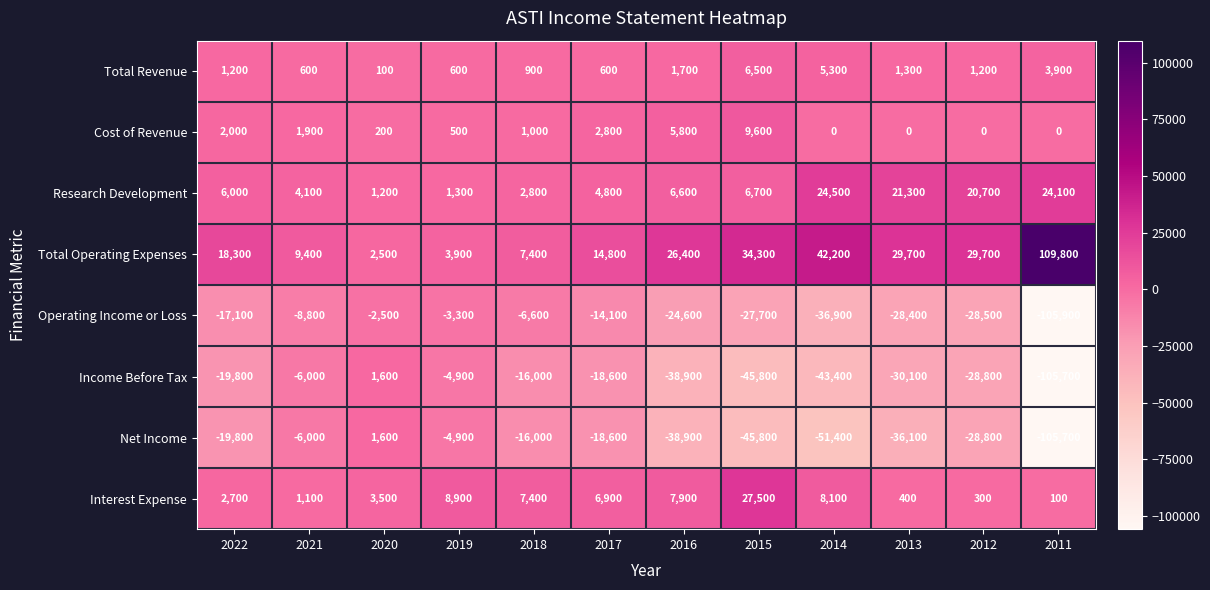

What is the difference between the highest and lowest values at 2012?

58500